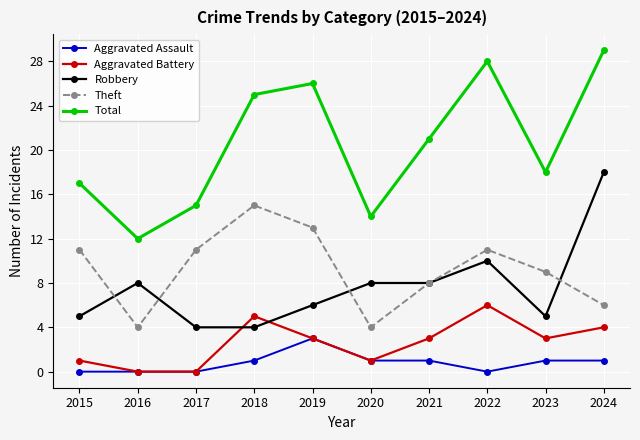

Count the number of data series in this chart.

5